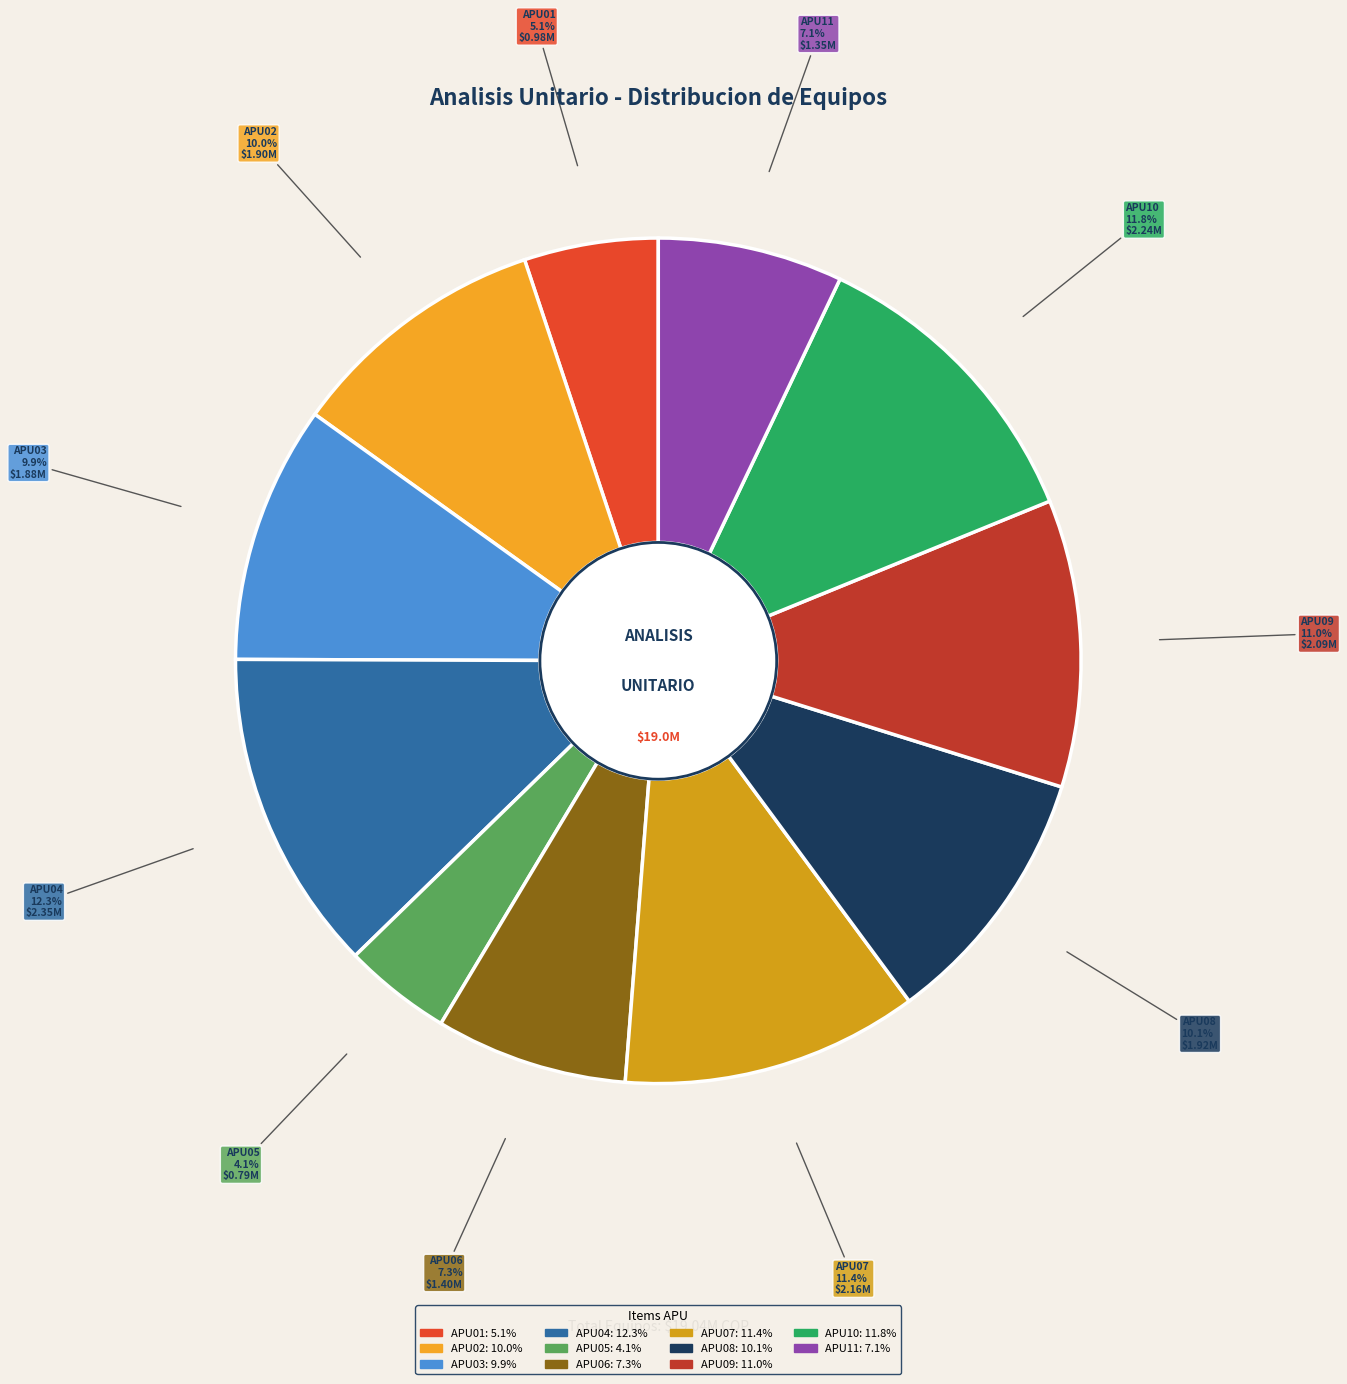

The APU01 slice represents 1% of the pie. True or false?

False